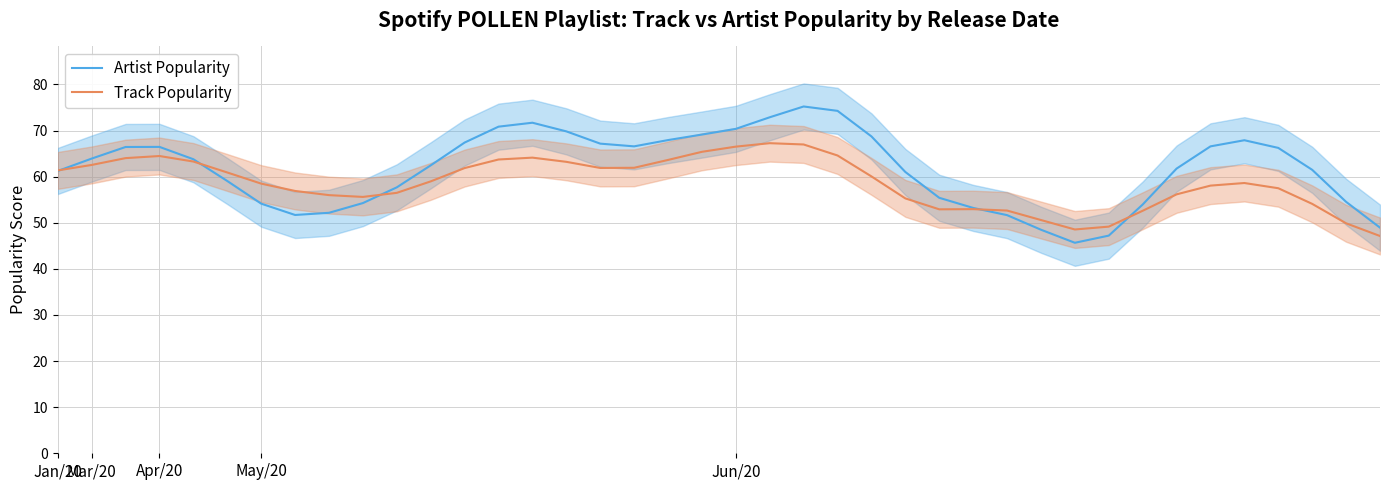

What is the lowest value of the Track Popularity series?

47.1